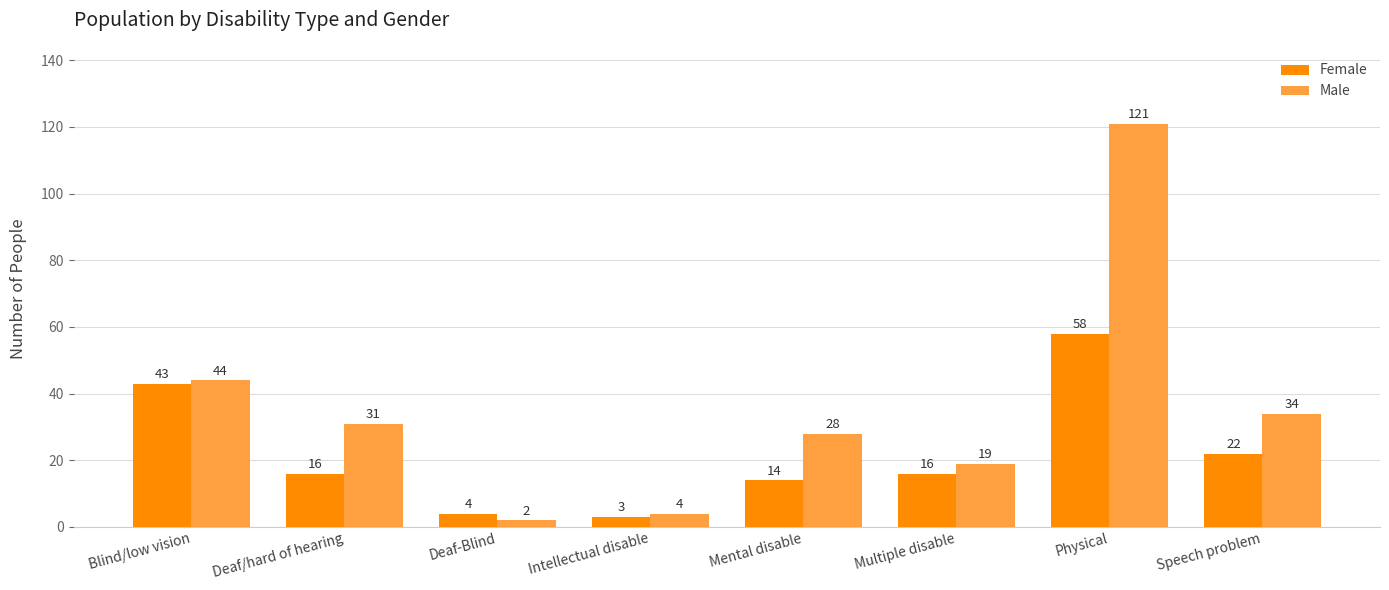

Reading right to left, extract all data points from this chart.

Female: Speech problem=22	Physical=58	Multiple disable=16	Mental disable=14	Intellectual disable=3	Deaf-Blind=4	Deaf/hard of hearing=16	Blind/low vision=43
Male: Speech problem=34	Physical=121	Multiple disable=19	Mental disable=28	Intellectual disable=4	Deaf-Blind=2	Deaf/hard of hearing=31	Blind/low vision=44